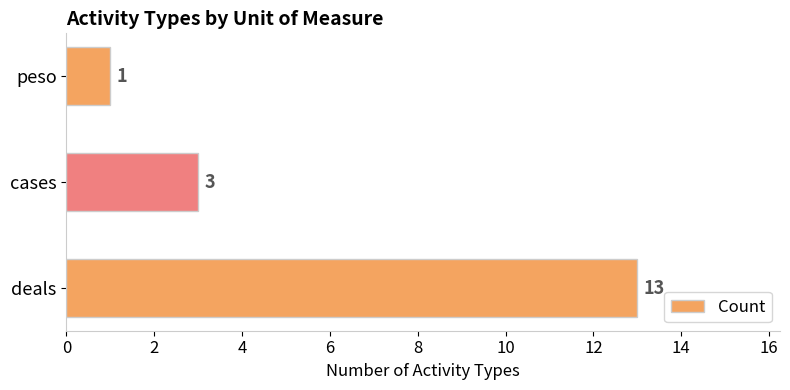

Reading bottom to top, what are all the values shown in this chart?

13	3	1